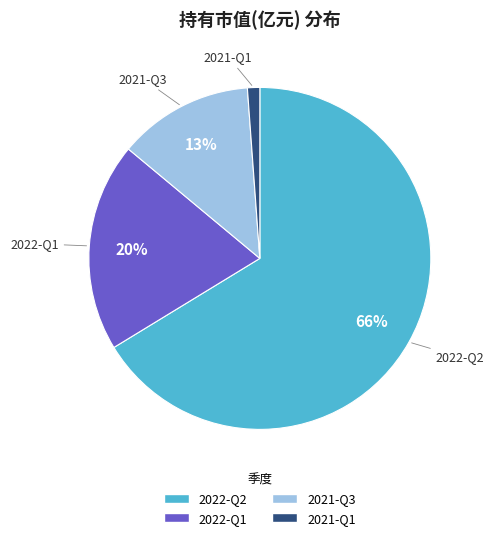

To the nearest percent, what portion does 2021-Q1 represent?

1%